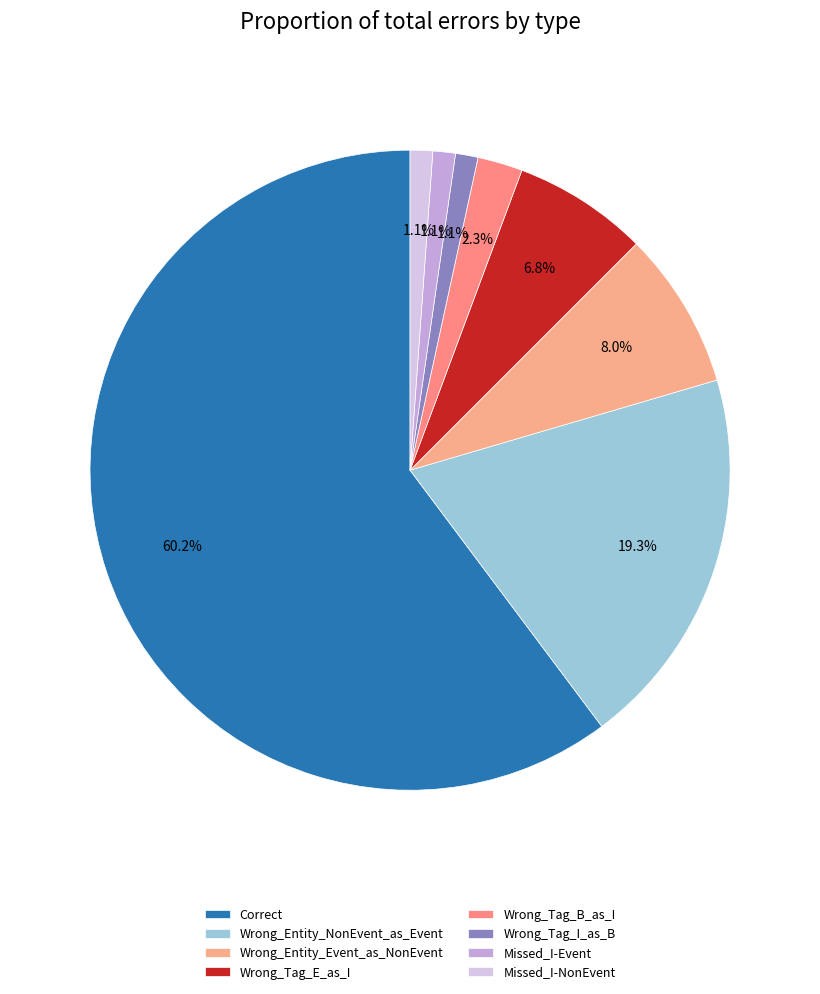

Is it true that Wrong_Tag_I_as_B is 11% of the pie?

False